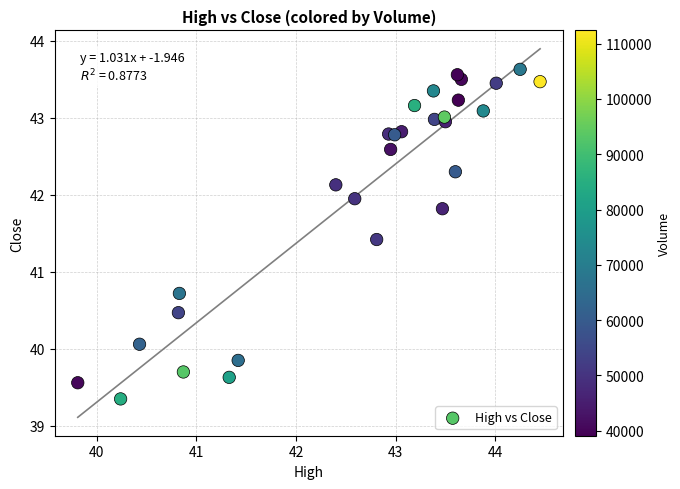

What is the range of Y values (max minus min)?

4.3